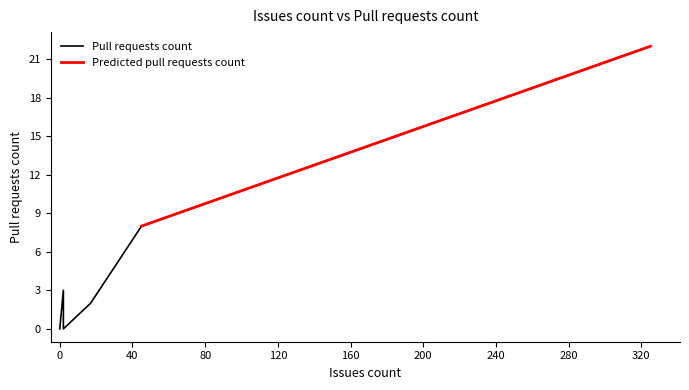

What is the change in value from 0 to 17?

+2